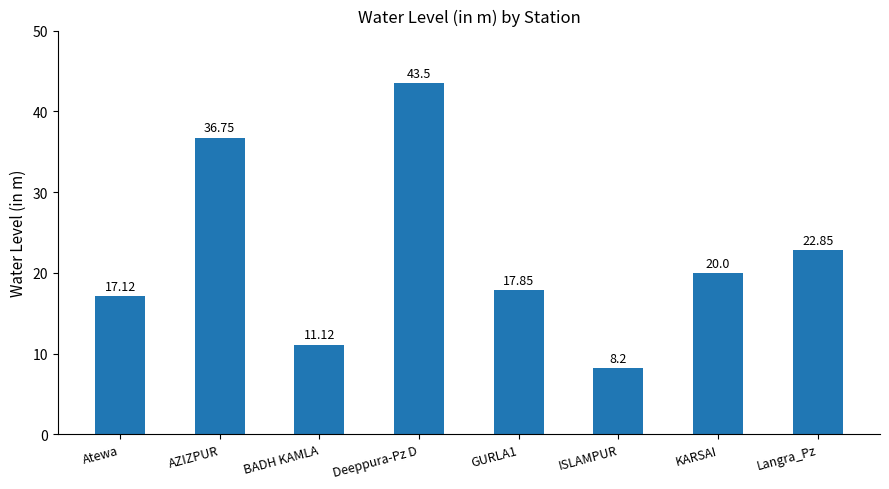

Reading right to left, extract all data points from this chart.

Langra_Pz=22.9	KARSAI=20.0	ISLAMPUR=8.2	GURLA1=17.9	Deeppura-Pz D=43.5	BADH KAMLA=11.1	AZIZPUR=36.8	Atewa=17.1